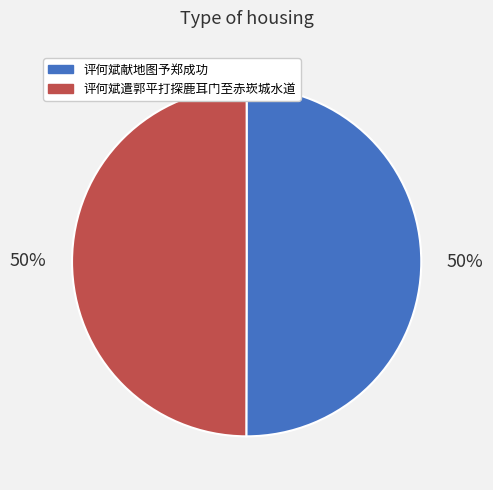

How many segments does this pie chart have?

2